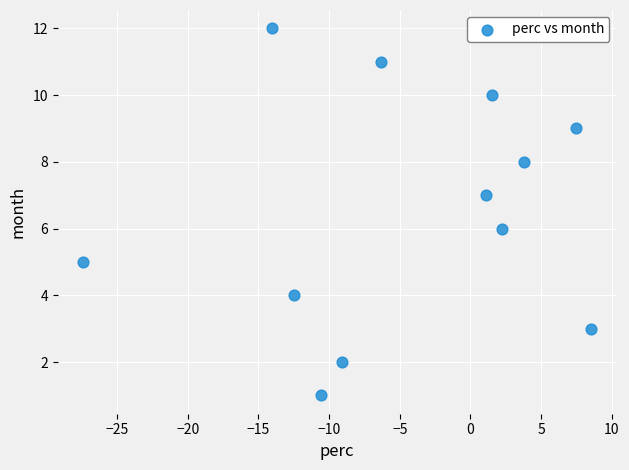

What is the range of Y values (max minus min)?

11